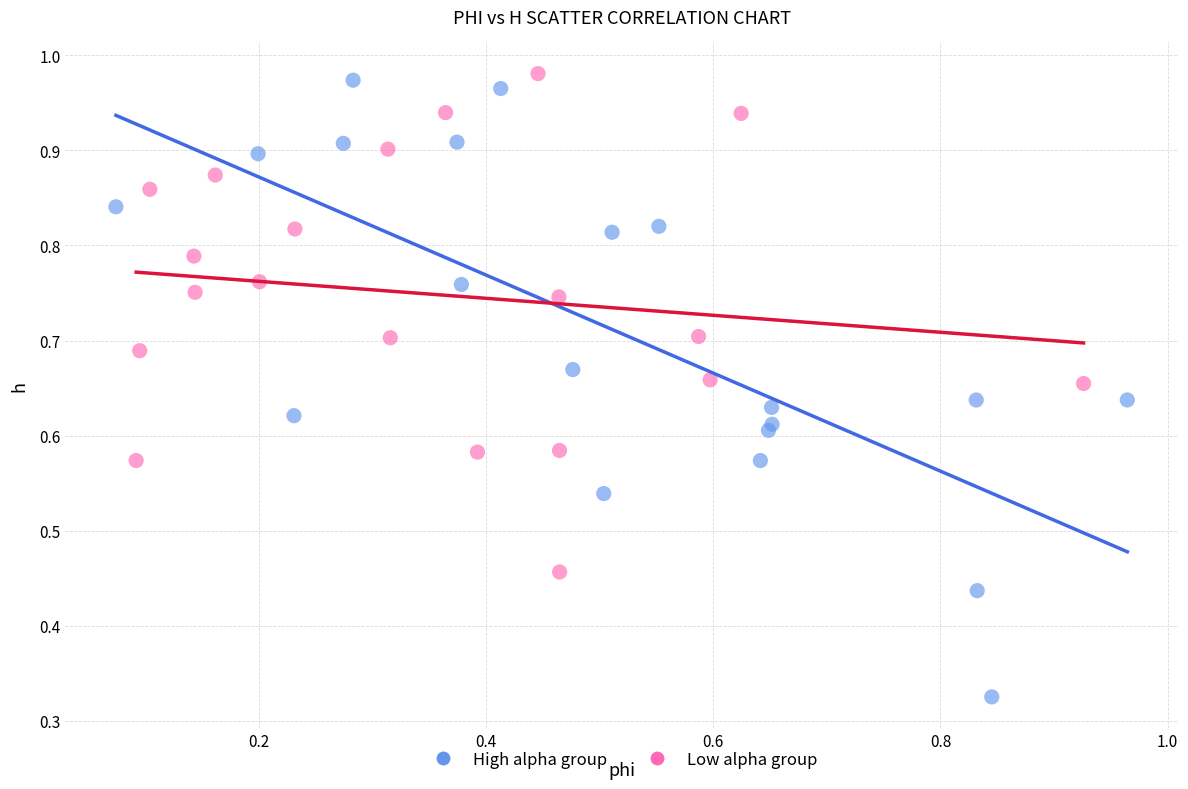

Which series reaches the minimum Y coordinate?

High alpha group